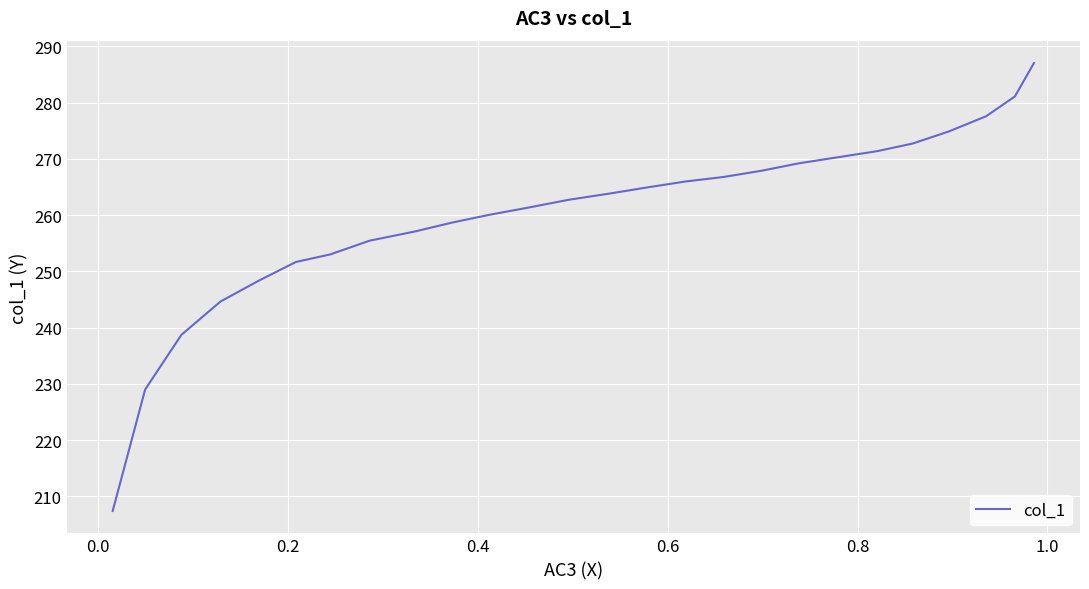

What is the difference between the maximum and minimum values?

79.6